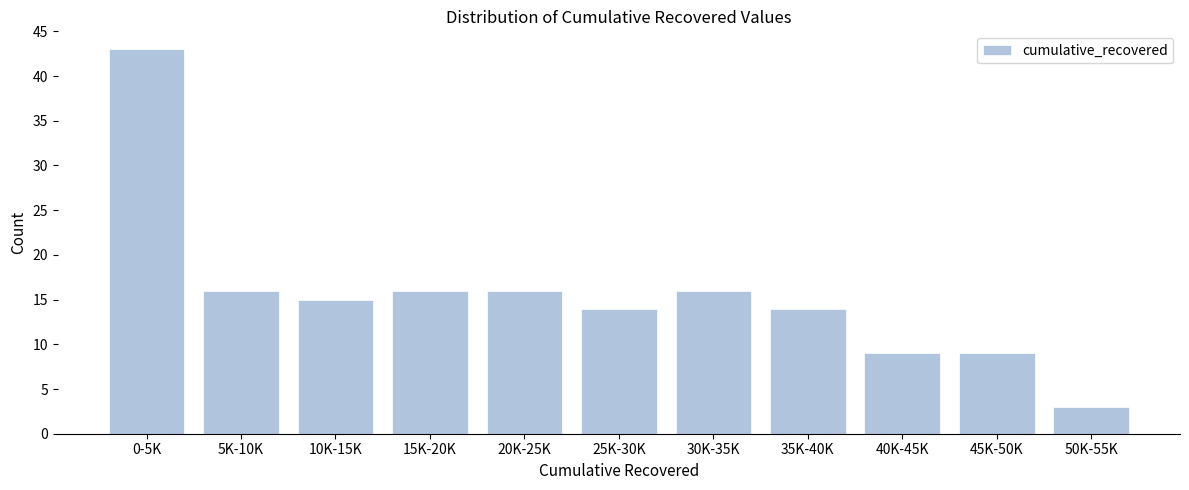

Reading left to right, extract all data points from this chart.

43	16	15	16	16	14	16	14	9	9	3